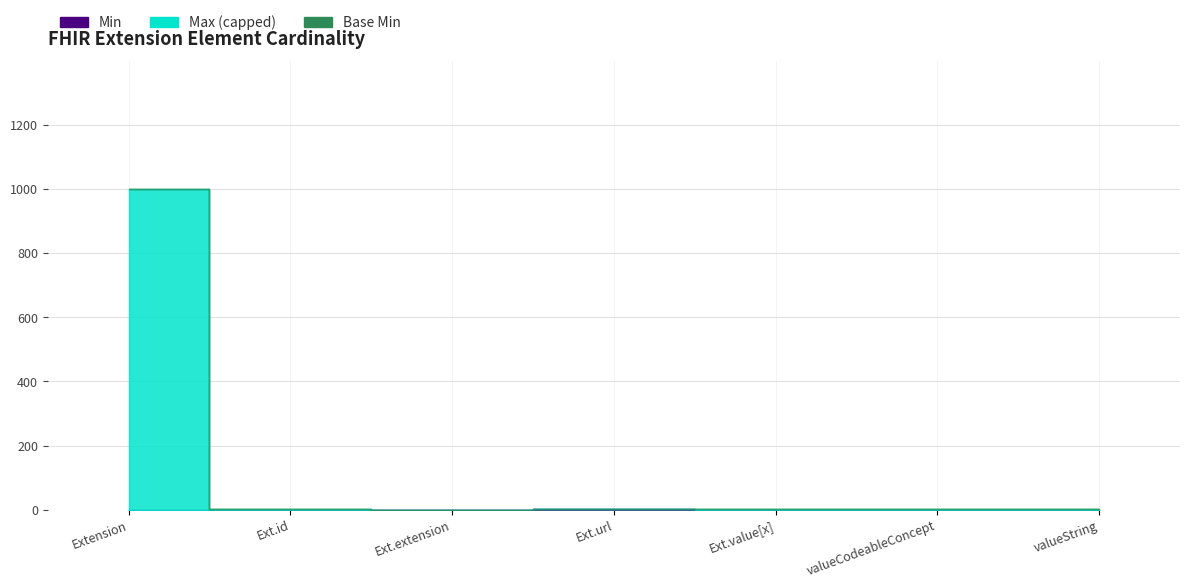

What is the average value of the Max_numeric series?

144